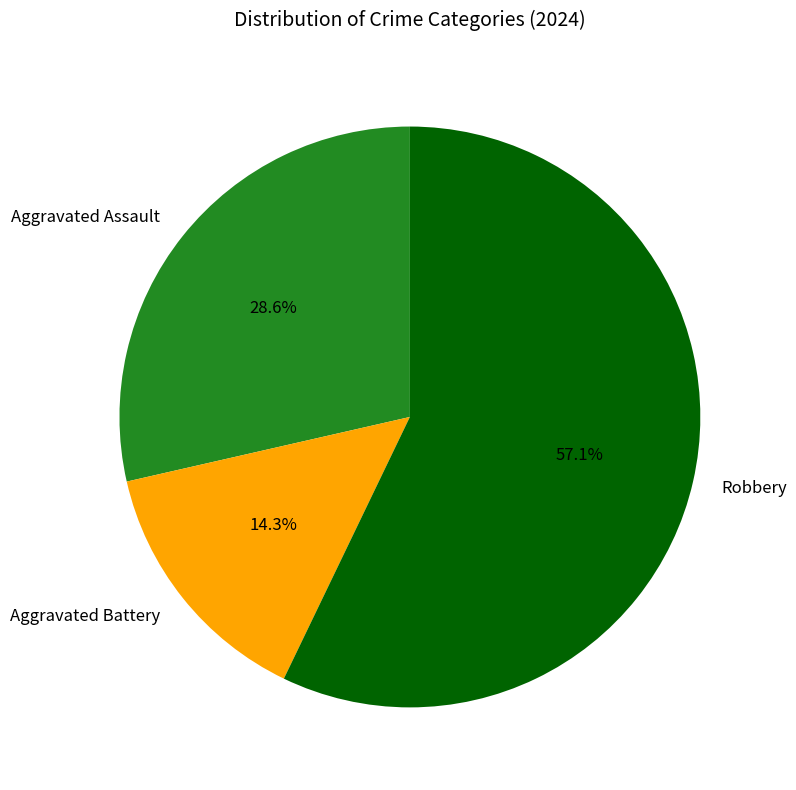

Is it true that Aggravated Battery is 14% of the pie?

True